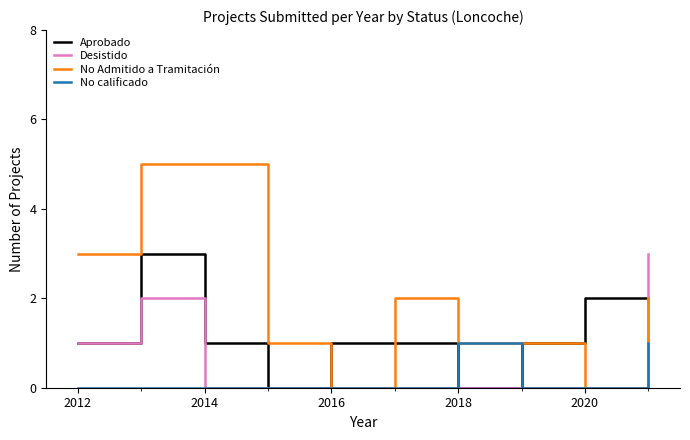

List the series in order of their overall mean, lowest first.

No calificado, Desistido, Aprobado, No Admitido a Tramitación